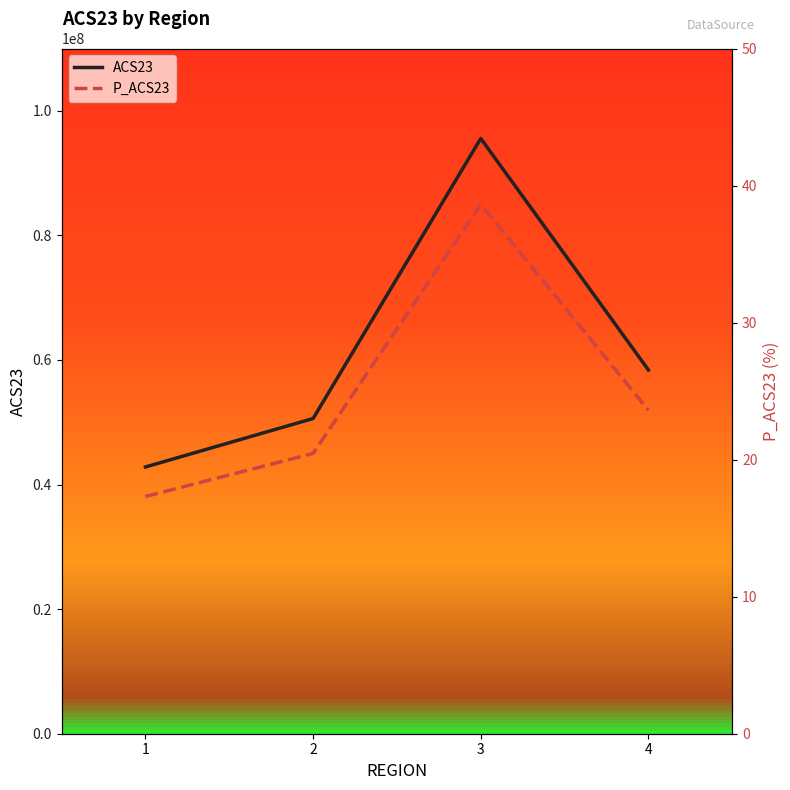

Between 2 and 1, which is larger?

2